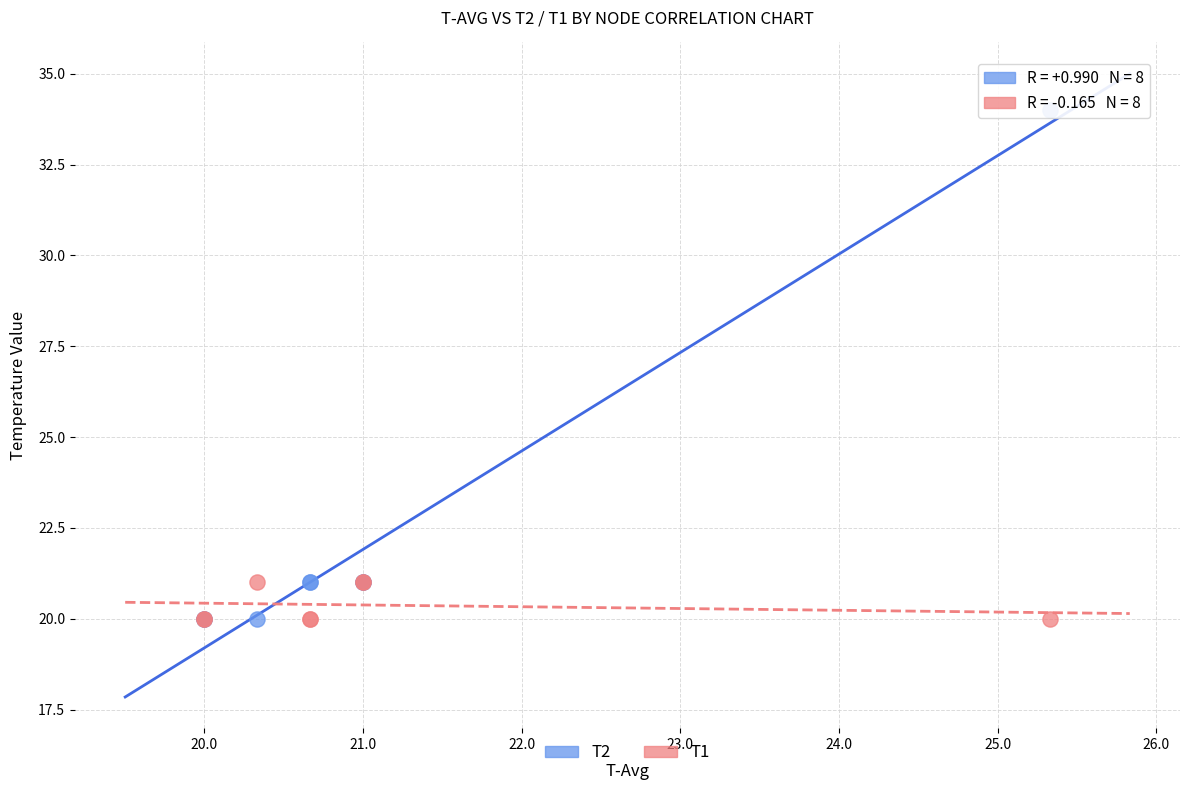

What are all the series names shown in the legend?

T2, T1